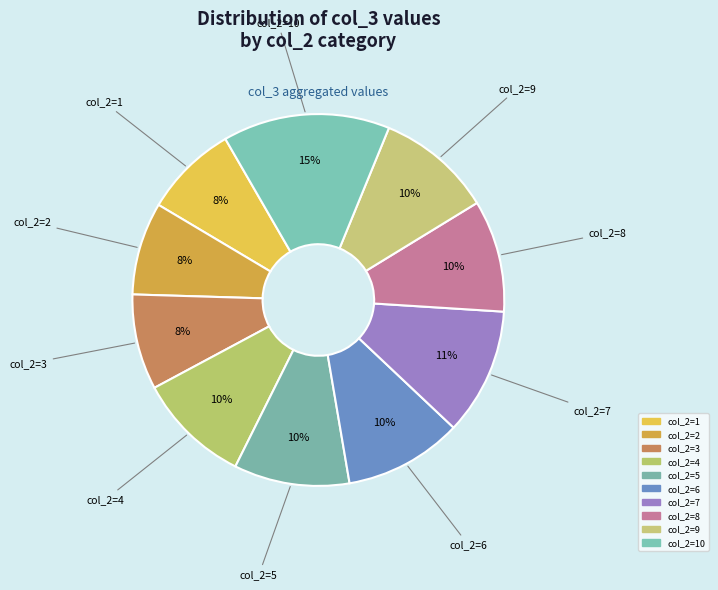

Does any single category account for the majority?

No